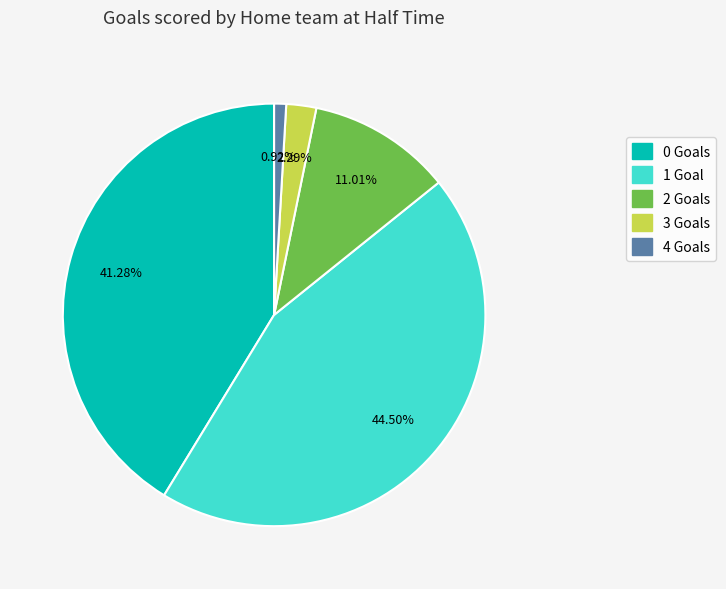

To the nearest percent, what is the difference between the 4 and 3 slice percentages?

1%